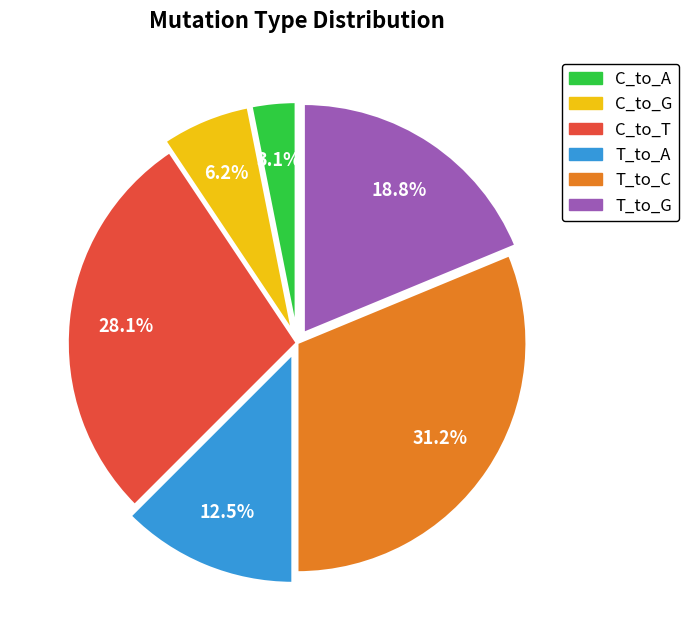

To the nearest percent, what is the average slice percentage?

17%